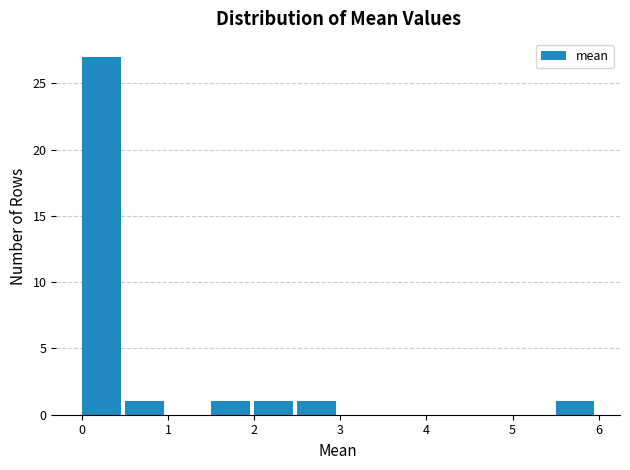

Reading left to right, list every bar in this chart as the range it spans on the x-axis followed by its height. The values are not printed on the chart, so give them approximately, as read against the axis.

0.0 to 0.5: 27
0.5 to 1.0: 1
1.0 to 1.5: 0
1.5 to 2.0: 1
2.0 to 2.5: 1
2.5 to 3.0: 1
3.0 to 3.5: 0
3.5 to 4.0: 0
4.0 to 4.5: 0
4.5 to 5.0: 0
5.0 to 5.5: 0
5.5 to 6.0: 1